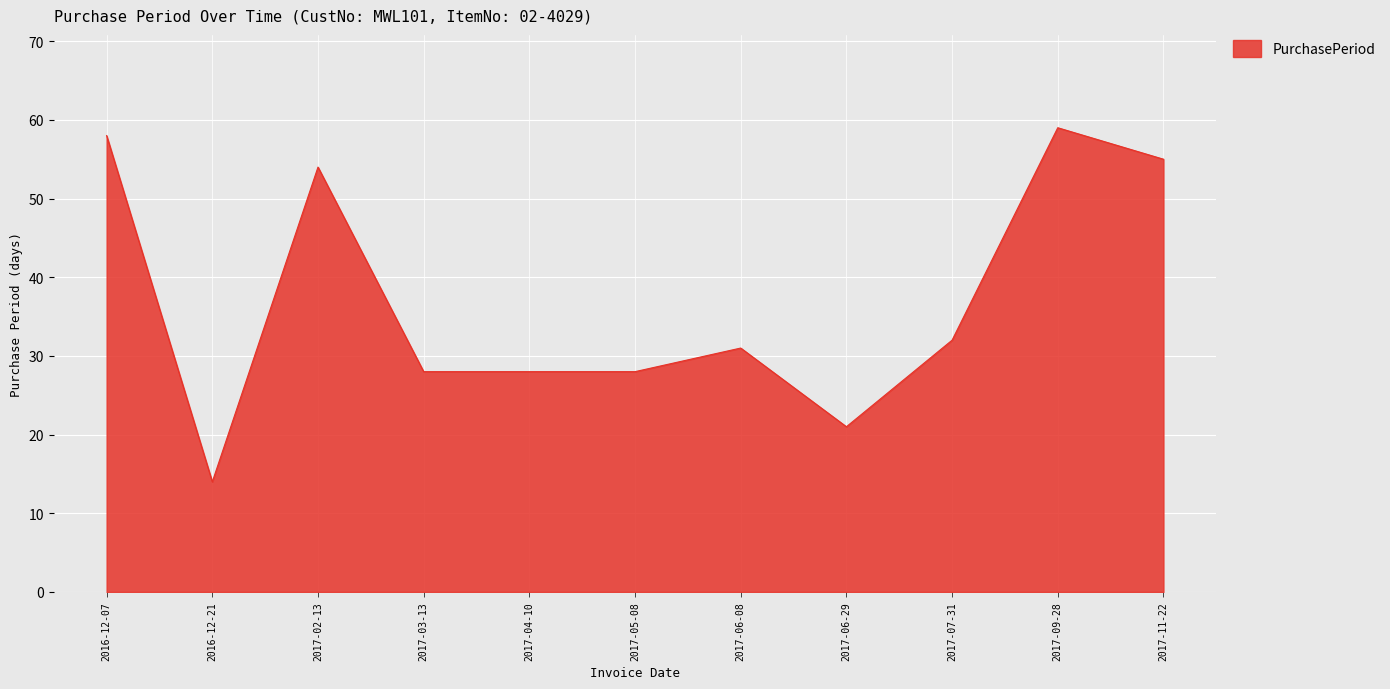

What position from the left is 2017-03-13?

4